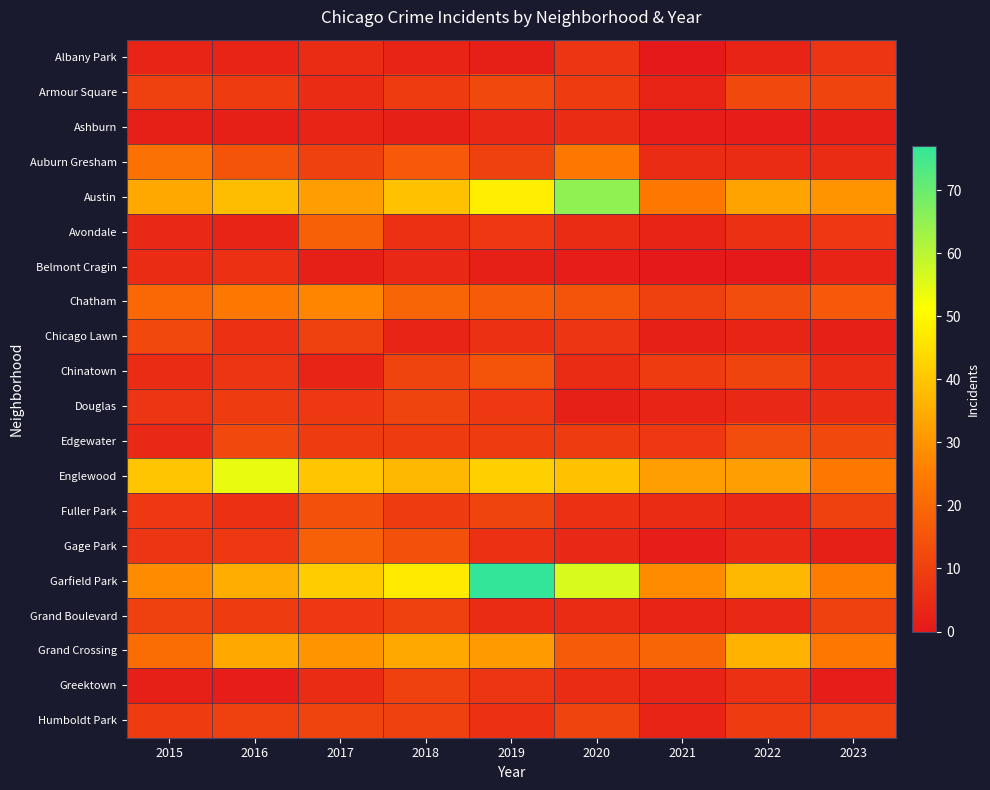

List the series in order of their peak value, lowest first.

Ashburn, Belmont Cragin, Albany Park, Grand Boulevard, Greektown, Douglas, Humboldt Park, Armour Square, Chicago Lawn, Edgewater, Fuller Park, Chinatown, Avondale, Gage Park, Auburn Gresham, Chatham, Grand Crossing, Englewood, Austin, Garfield Park